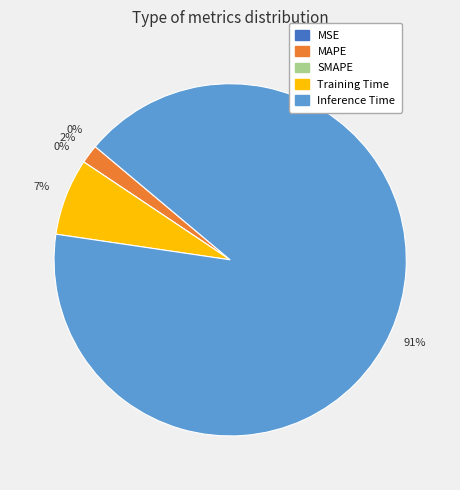

Is there a majority slice in this chart?

Yes